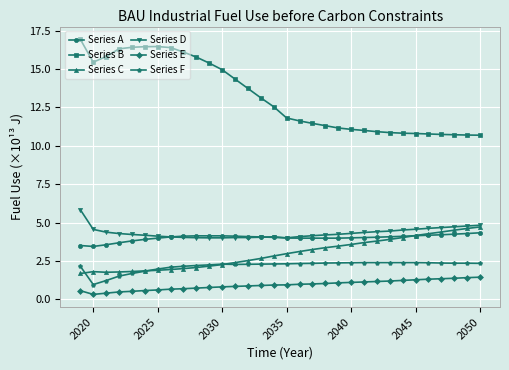

How many distinct data groups are displayed?

6